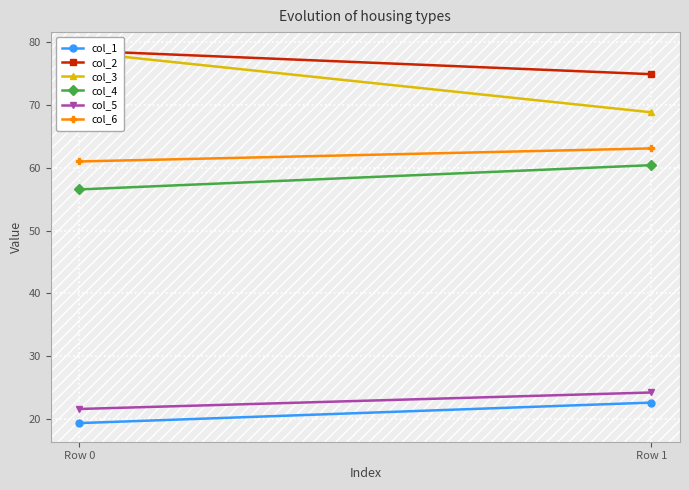

What is the difference between the maximum and minimum values in the col_5 series?

2.6